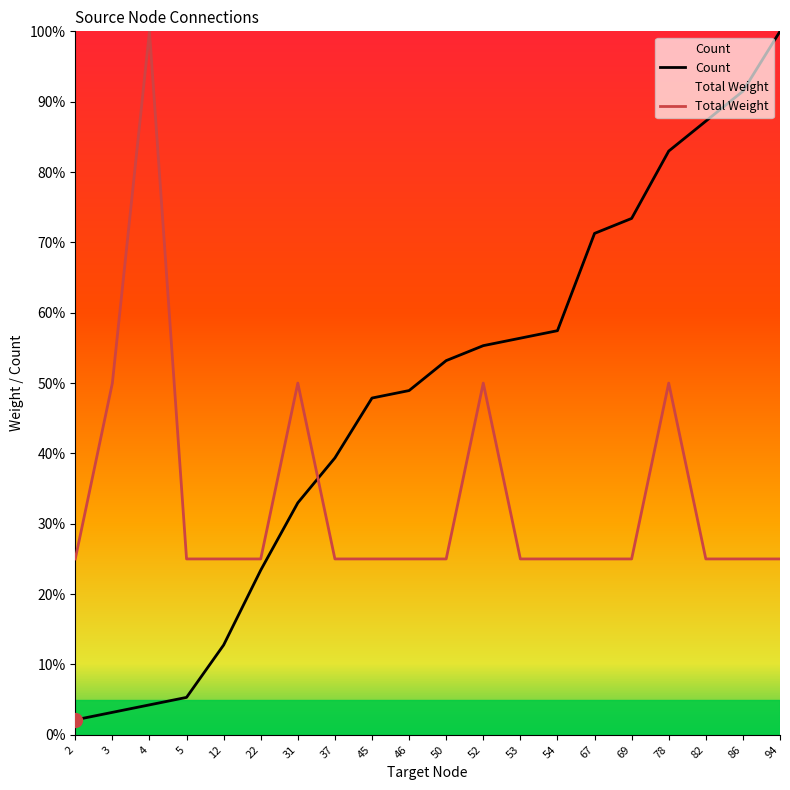

Between 3 and 86, which is larger?

86